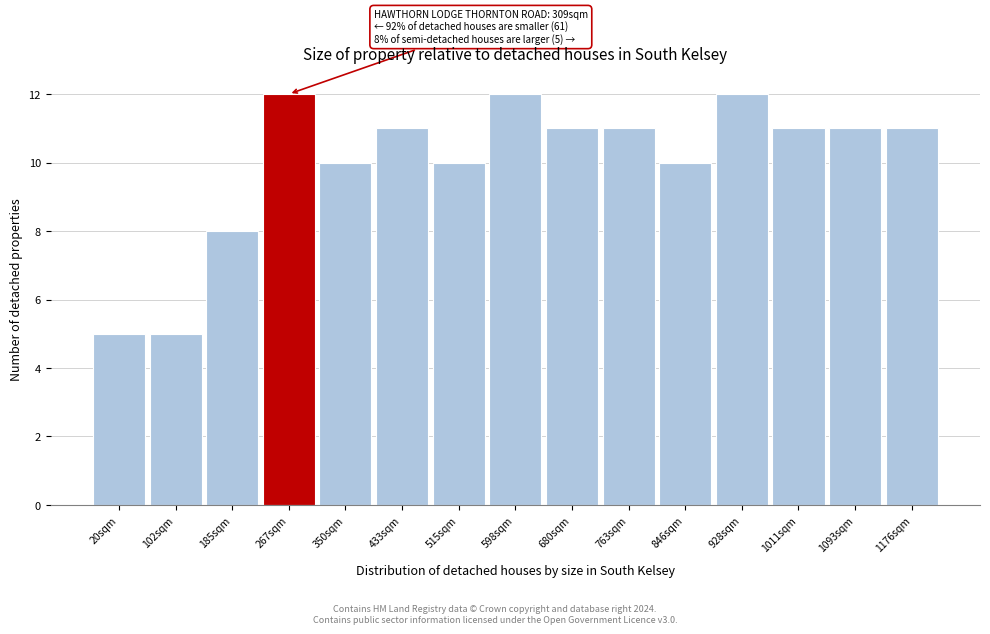

Reading left to right, transcribe all the data shown in this chart.

20sqm=5	102sqm=5	185sqm=8	267sqm=12	350sqm=10	433sqm=11	515sqm=10	598sqm=12	680sqm=11	763sqm=11	846sqm=10	928sqm=12	1011sqm=11	1093sqm=11	1176sqm=11